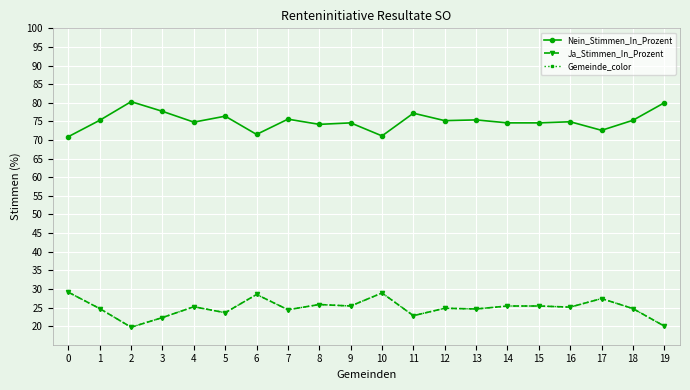

Reading left to right, what are all the values shown in this chart?

Nein_Stimmen_In_Prozent: 0=70.9	1=75.3	2=80.3	3=77.7	4=74.8	5=76.4	6=71.5	7=75.6	8=74.2	9=74.6	10=71.1	11=77.2	12=75.2	13=75.4	14=74.6	15=74.6	16=74.9	17=72.6	18=75.3	19=80.0
Ja_Stimmen_In_Prozent: 0=29.1	1=24.7	2=19.7	3=22.3	4=25.2	5=23.6	6=28.5	7=24.4	8=25.8	9=25.4	10=28.9	11=22.8	12=24.8	13=24.6	14=25.4	15=25.4	16=25.1	17=27.4	18=24.7	19=20.0
Gemeinde_color: 0=29.1	1=24.7	2=19.7	3=22.3	4=25.2	5=23.6	6=28.5	7=24.4	8=25.8	9=25.4	10=28.9	11=22.8	12=24.8	13=24.6	14=25.4	15=25.4	16=25.1	17=27.4	18=24.7	19=20.0